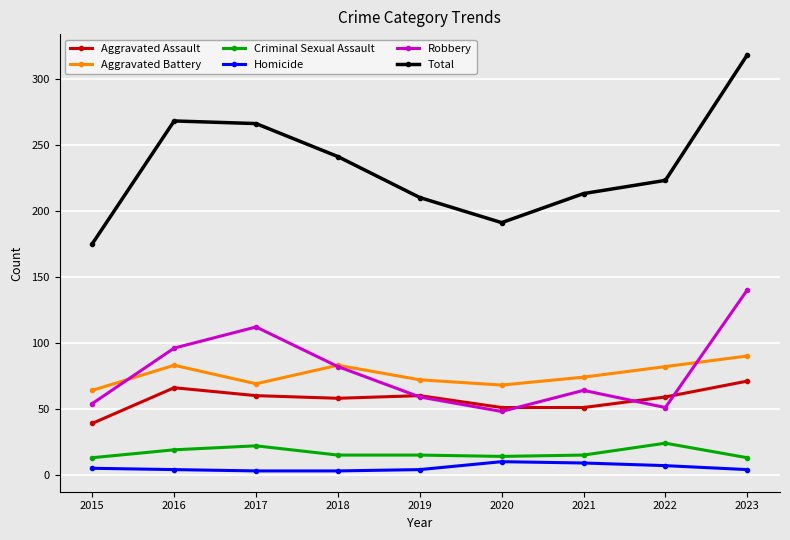

What are all the series names shown in the legend?

Aggravated Assault, Aggravated Battery, Criminal Sexual Assault, Homicide, Robbery, Total